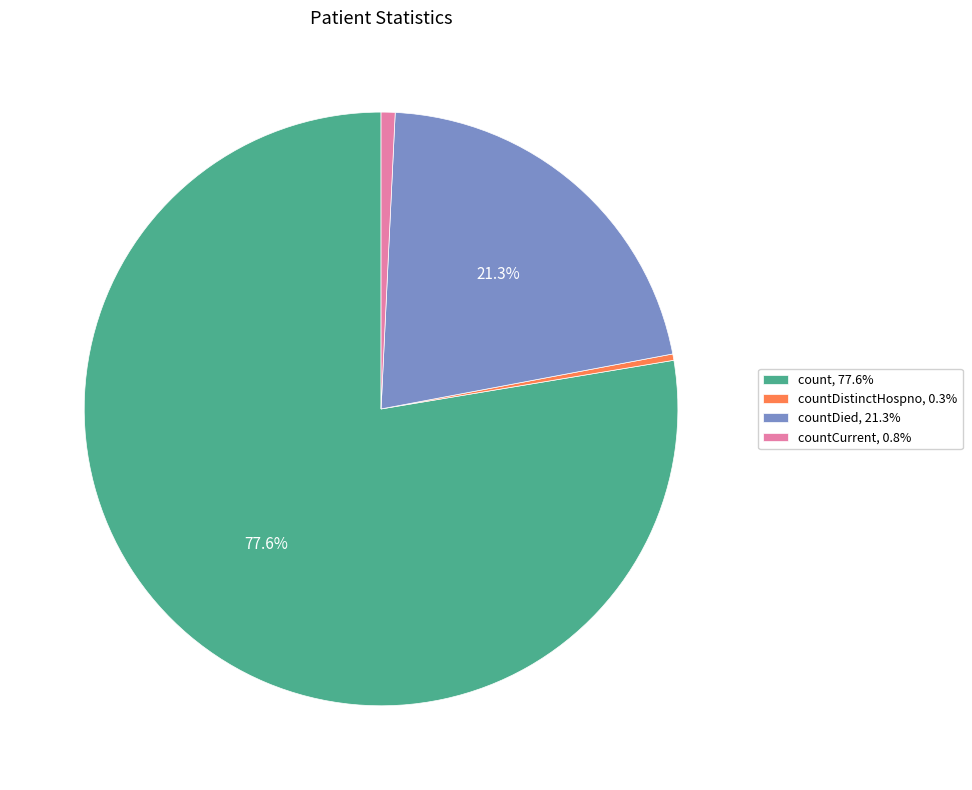

Is countDied, 21.3% the majority of the pie?

No